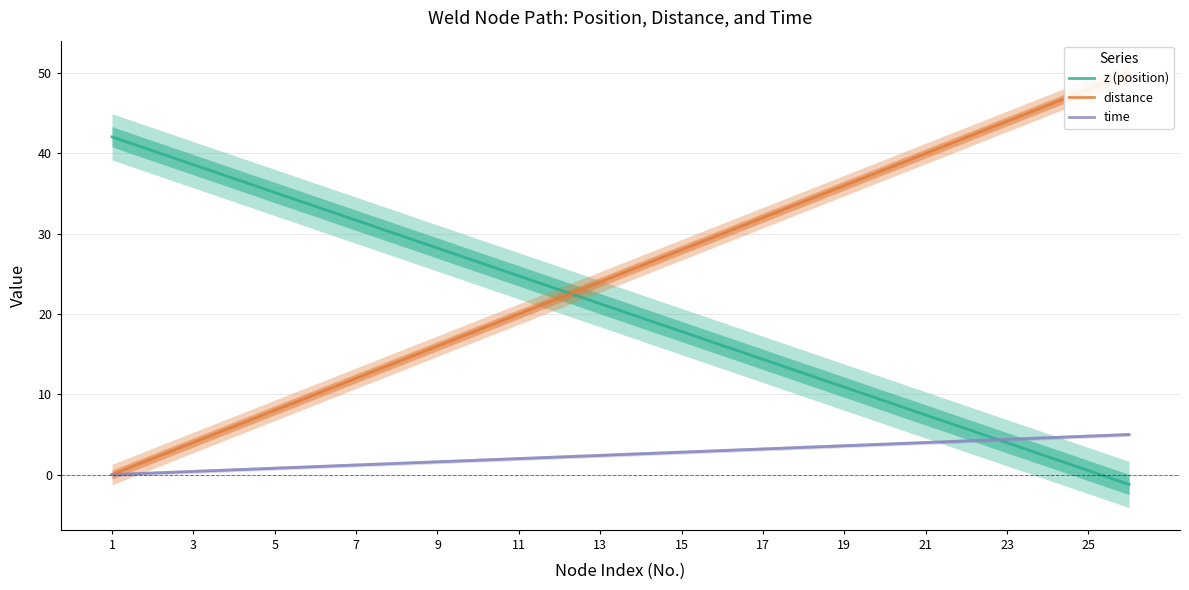

Is it true that time equals 1.2 at 7?

True